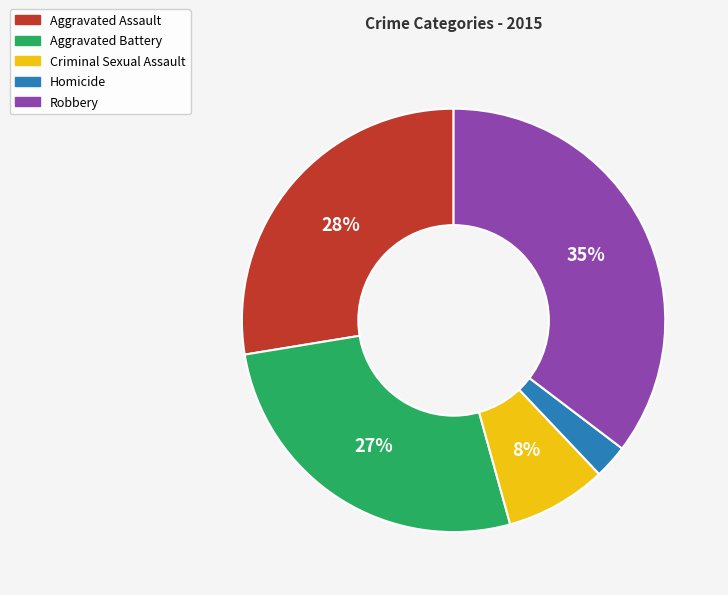

Between Aggravated Battery and Homicide, which is larger?

Aggravated Battery